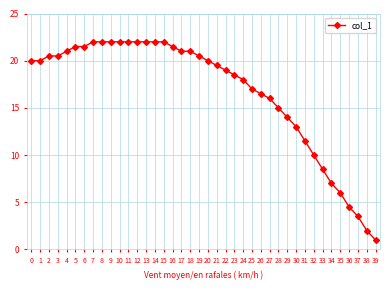

Read the value at 33.

8.5